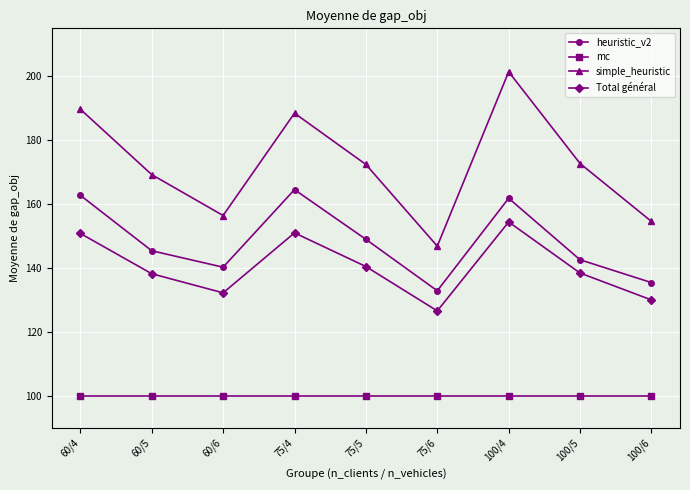

At which category does simple_heuristic reach its first local peak?

75/4